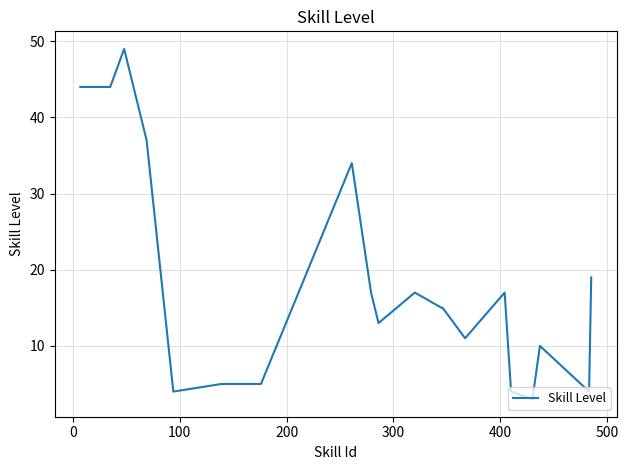

What is the minimum value shown in the chart?

3